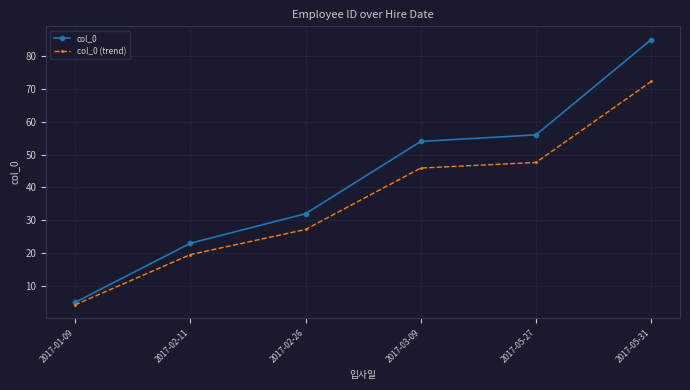

True or false: col_0 (trend) has a value of 24.7 at 2017-03-09.

False